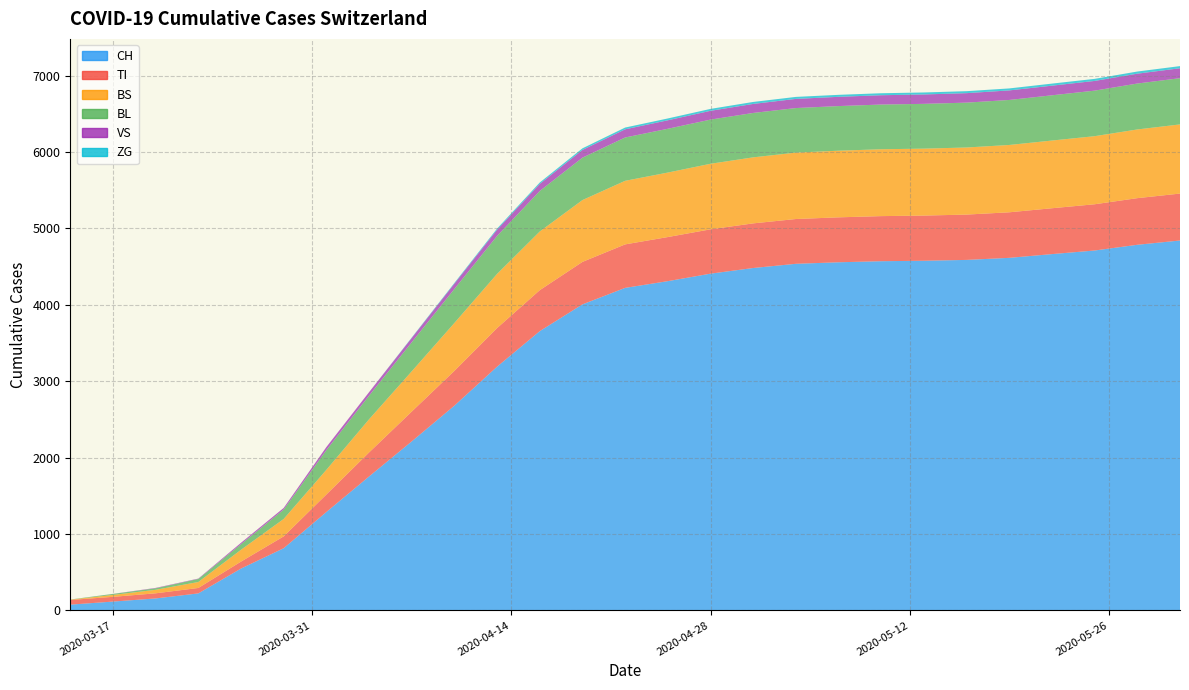

Reading left to right, list all the values displayed in this chart.

CH: 0=76	1=116	2=157	3=223	4=548	5=814	6=1288	7=1753	8=2212	9=2680	10=3190	11=3655	12=4005	13=4221	14=4309	15=4407	16=4481	17=4536	18=4556	19=4570	20=4576	21=4587	22=4614	23=4663	24=4710	25=4785	26=4841
TI: 0=61	1=62	2=67	3=71	4=91	5=155	6=229	7=314	8=390	9=455	10=505	11=536	12=556	13=569	14=577	15=580	16=584	17=586	18=588	19=590	20=591	21=593	22=596	23=600	24=605	25=610	26=614
BS: 0=4	1=25	2=46	3=78	4=155	5=228	6=323	7=434	8=527	9=627	10=709	11=768	12=809	13=832	14=844	15=858	16=864	17=869	18=872	19=875	20=876	21=878	22=881	23=886	24=891	25=899	26=905
BL: 0=2	1=13	2=20	3=40	4=73	5=123	6=258	7=309	8=380	9=445	10=497	11=530	12=555	13=567	14=573	15=578	16=581	17=583	18=584	19=585	20=586	21=587	22=589	23=592	24=596	25=601	26=605
VS: 0=0	1=1	2=5	3=5	4=18	5=21	6=40	7=46	8=57	9=70	10=82	11=93	12=101	13=107	14=111	15=115	16=118	17=120	18=121	19=122	20=123	21=124	22=125	23=126	24=127	25=129	26=130
ZG: 0=0	1=0	2=0	3=0	4=0	5=0	6=0	7=0	8=5	9=9	10=14	11=18	12=21	13=23	14=24	15=25	16=26	17=26	18=26	19=26	20=26	21=26	22=26	23=27	24=27	25=28	26=28